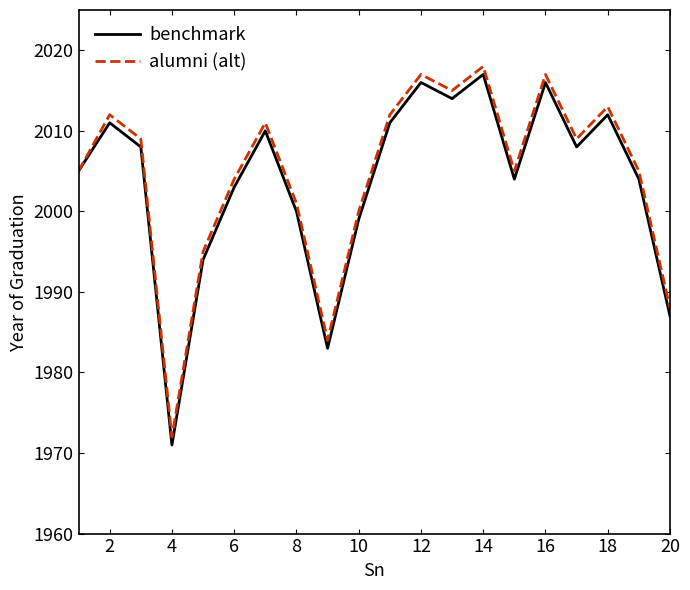

What is the minimum value shown in the chart?

1971